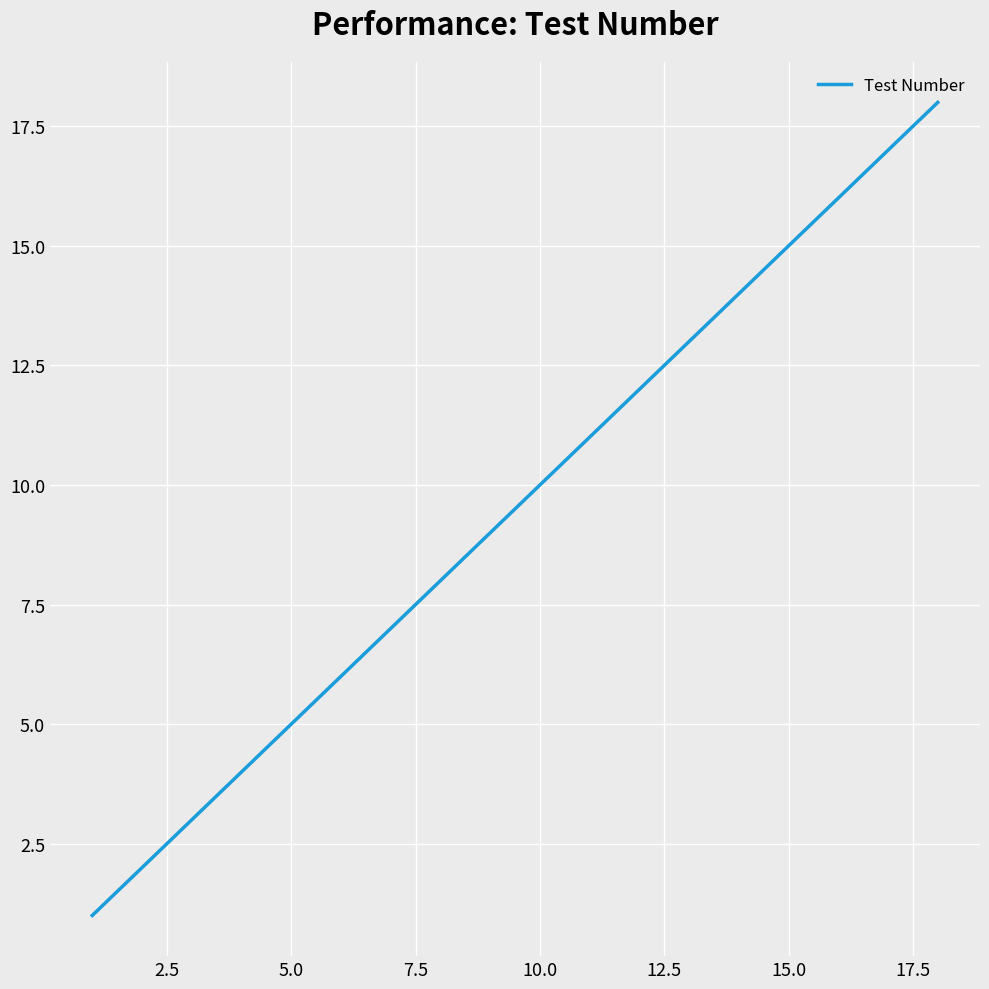

What is the difference between the maximum and minimum values?

17